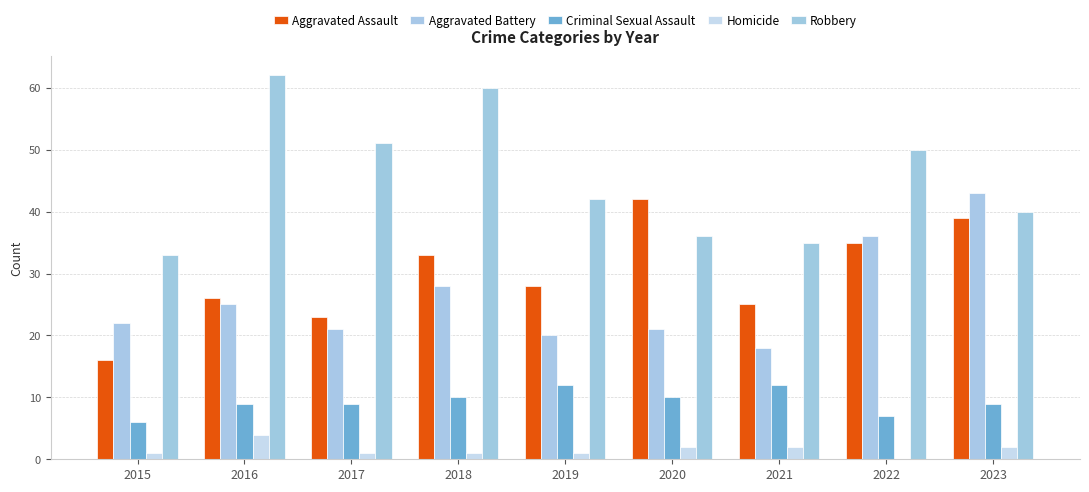

What is the approximate value of Criminal Sexual Assault at 2022?

7